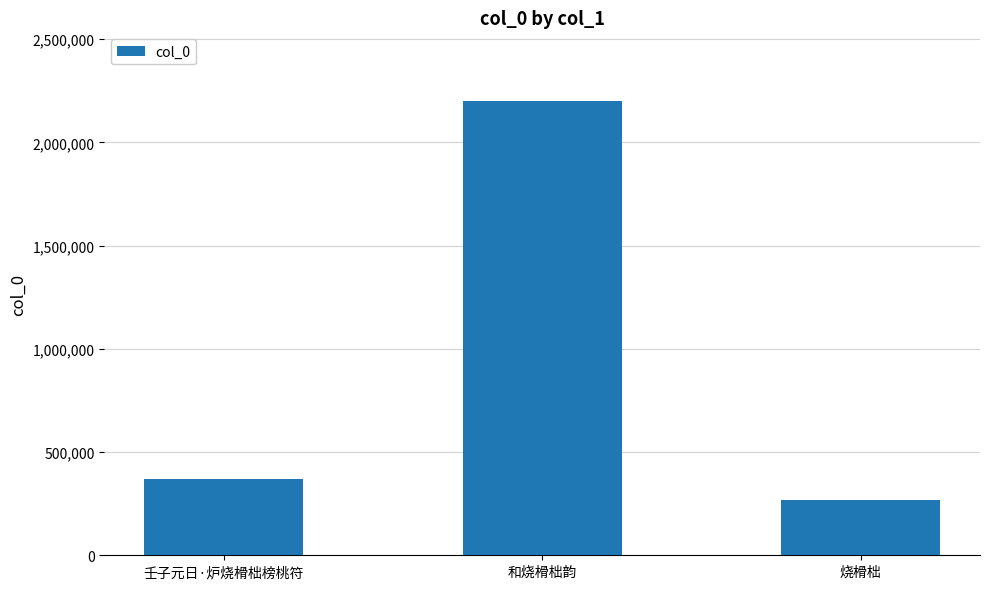

What is the difference between the maximum and minimum values?

1937466